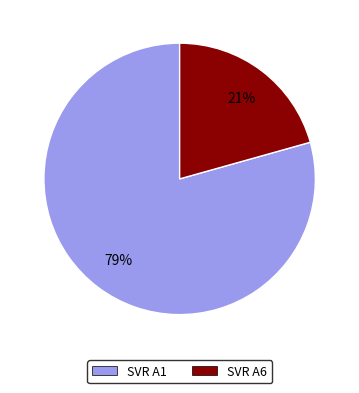

How many segments does this pie chart have?

2